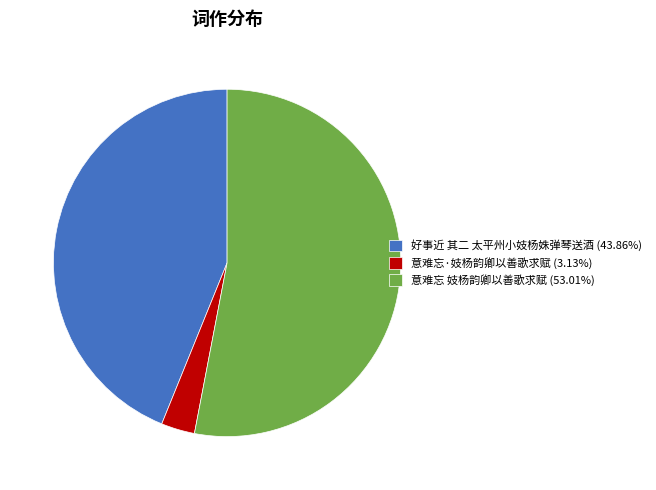

What is the majority slice?

意难忘 妓杨韵卿以善歌求赋